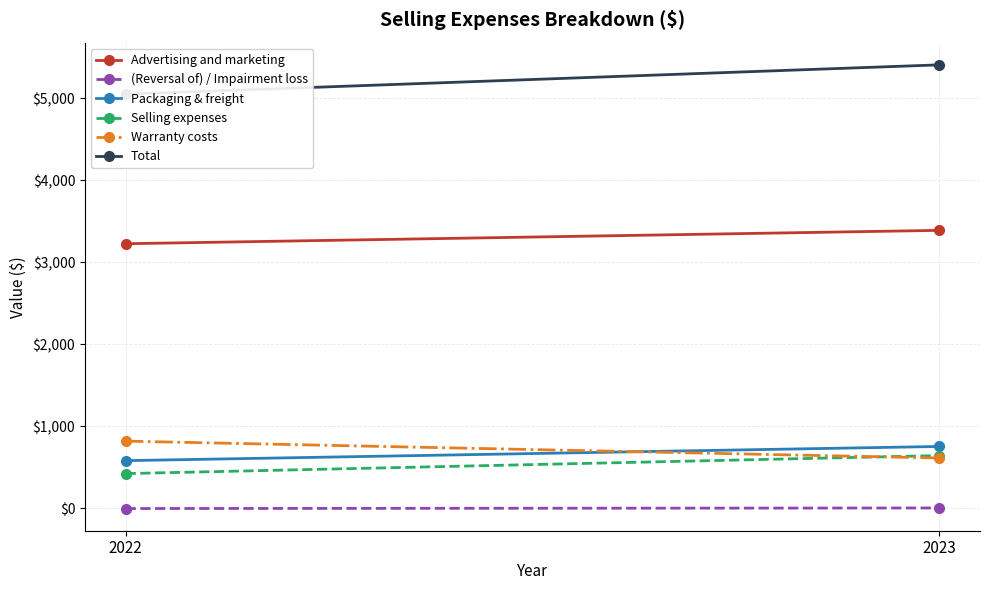

What is the value of the (Reversal of) / Impairment loss point at the 1st from the left?

-2